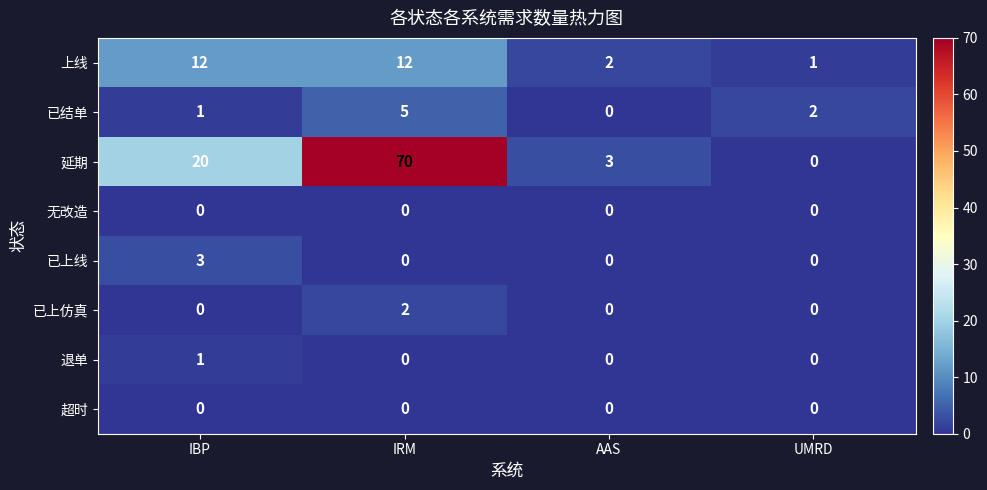

Which series changed the most between IRM and UMRD?

延期